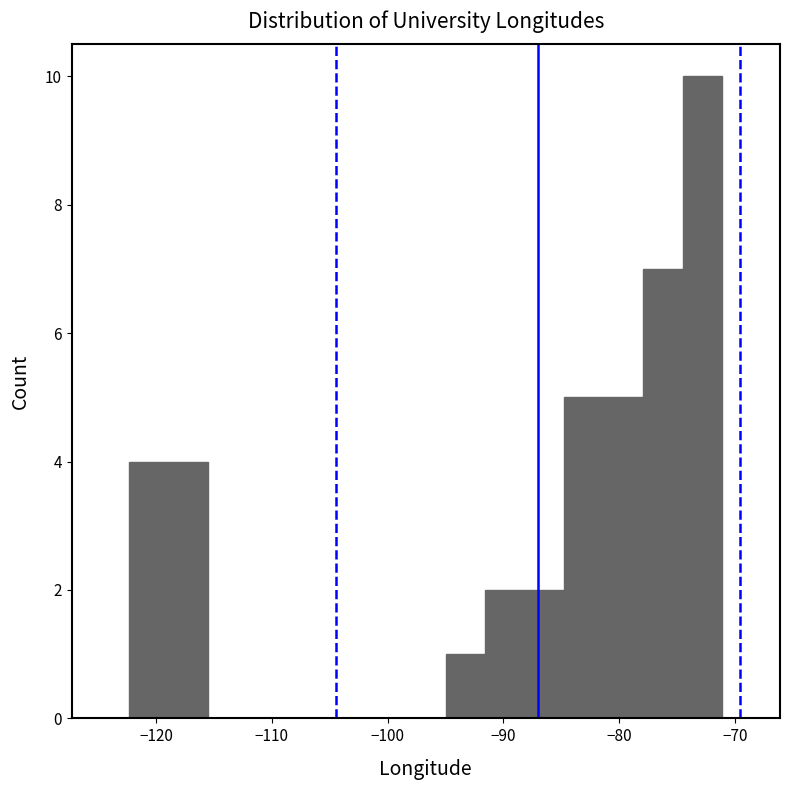

Around what value on the x-axis is the tallest bar? Give the approximate position of its centre, as read against the axis.

-73